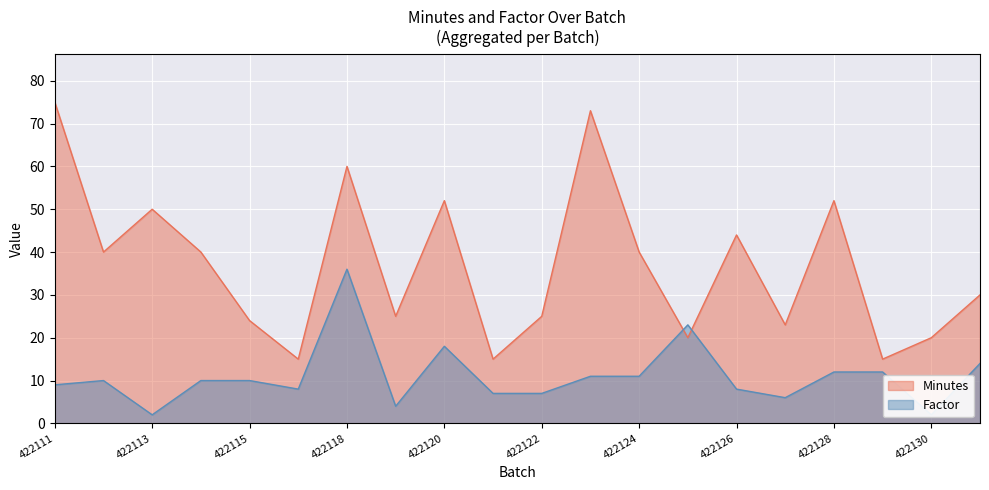

What is the difference between the Factor values at 422117 and 422125?

15